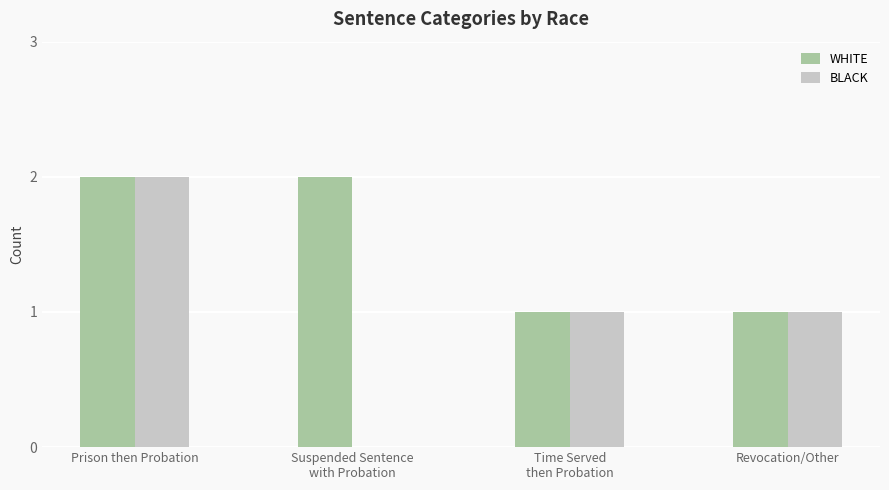

The WHITE series shows 1 at Prison then Probation. True or false?

False